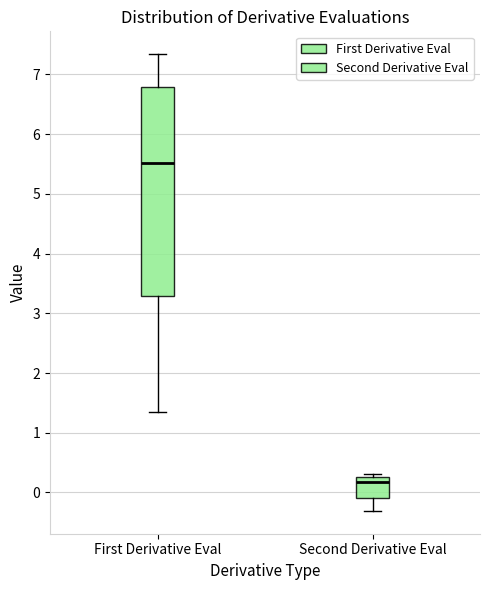

Comparing the boxes themselves (not the whiskers), which one is the tallest?

First Derivative Eval